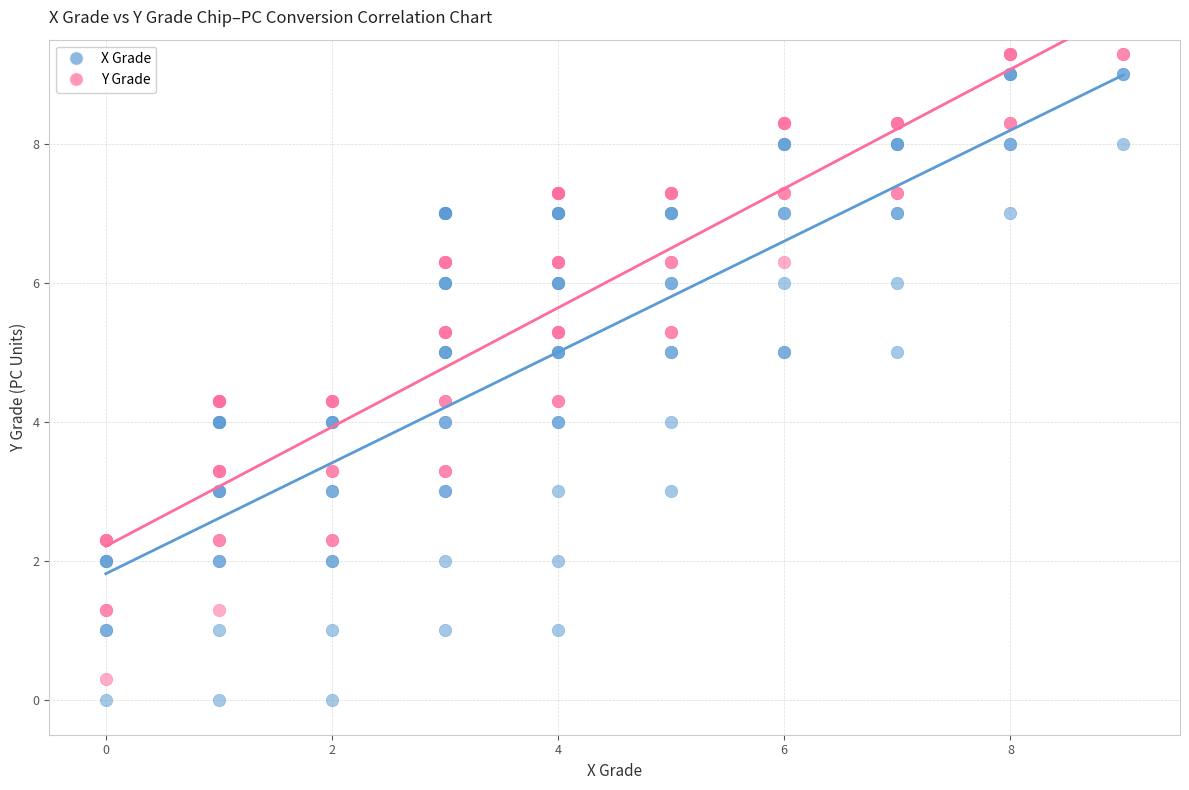

What are all the series names shown in the legend?

X Grade, Y Grade